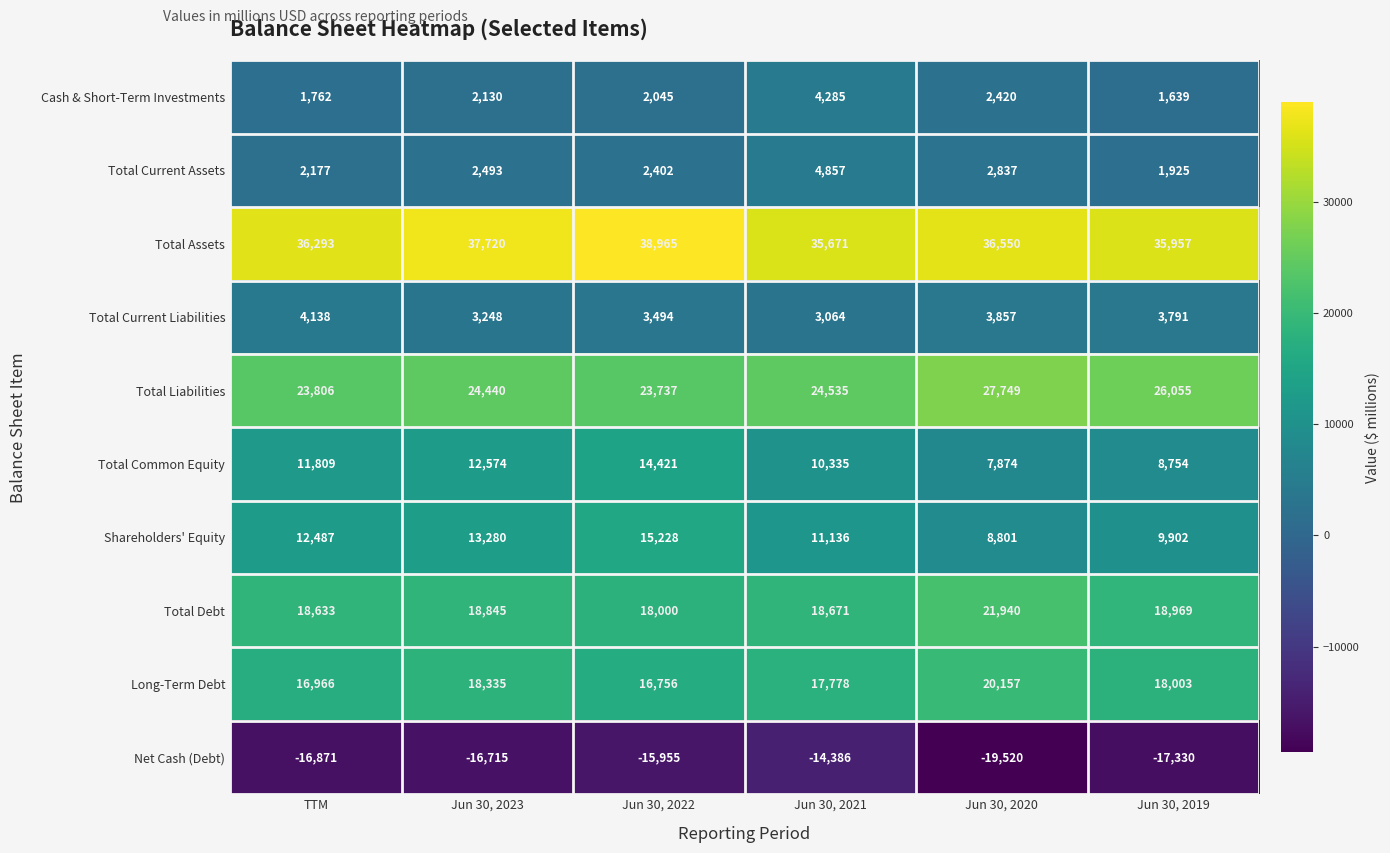

What is the minimum value shown in the chart?

-19520